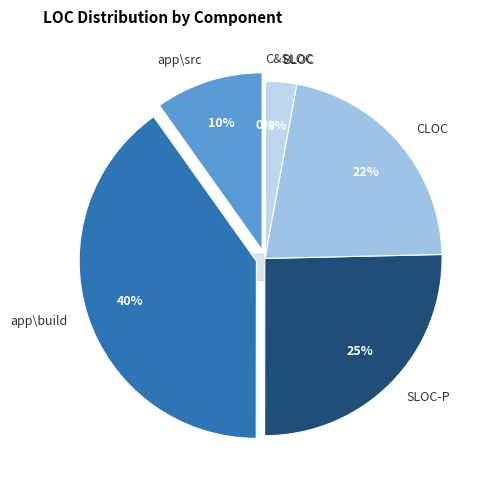

What percentage do src and SLOC-P together represent?

35.2%